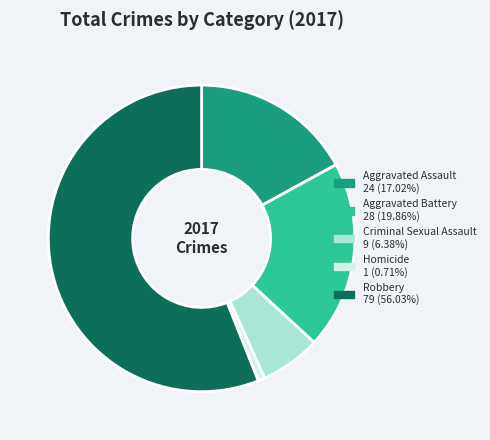

Combined, do Criminal Sexual Assault 9 (6.38%) and Robbery 79 (56.03%) account for over 50%?

Yes